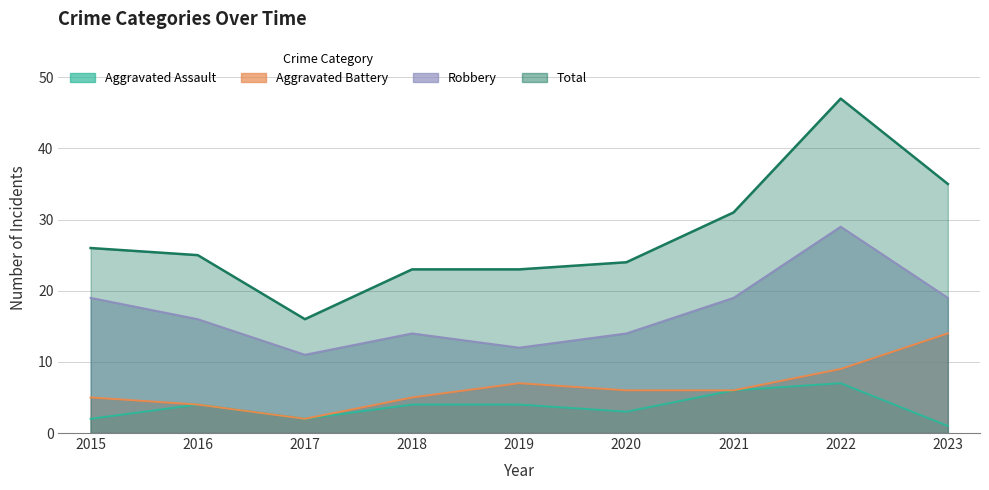

What is the sum of the Aggravated Assault values at 2017 and 2022?

9